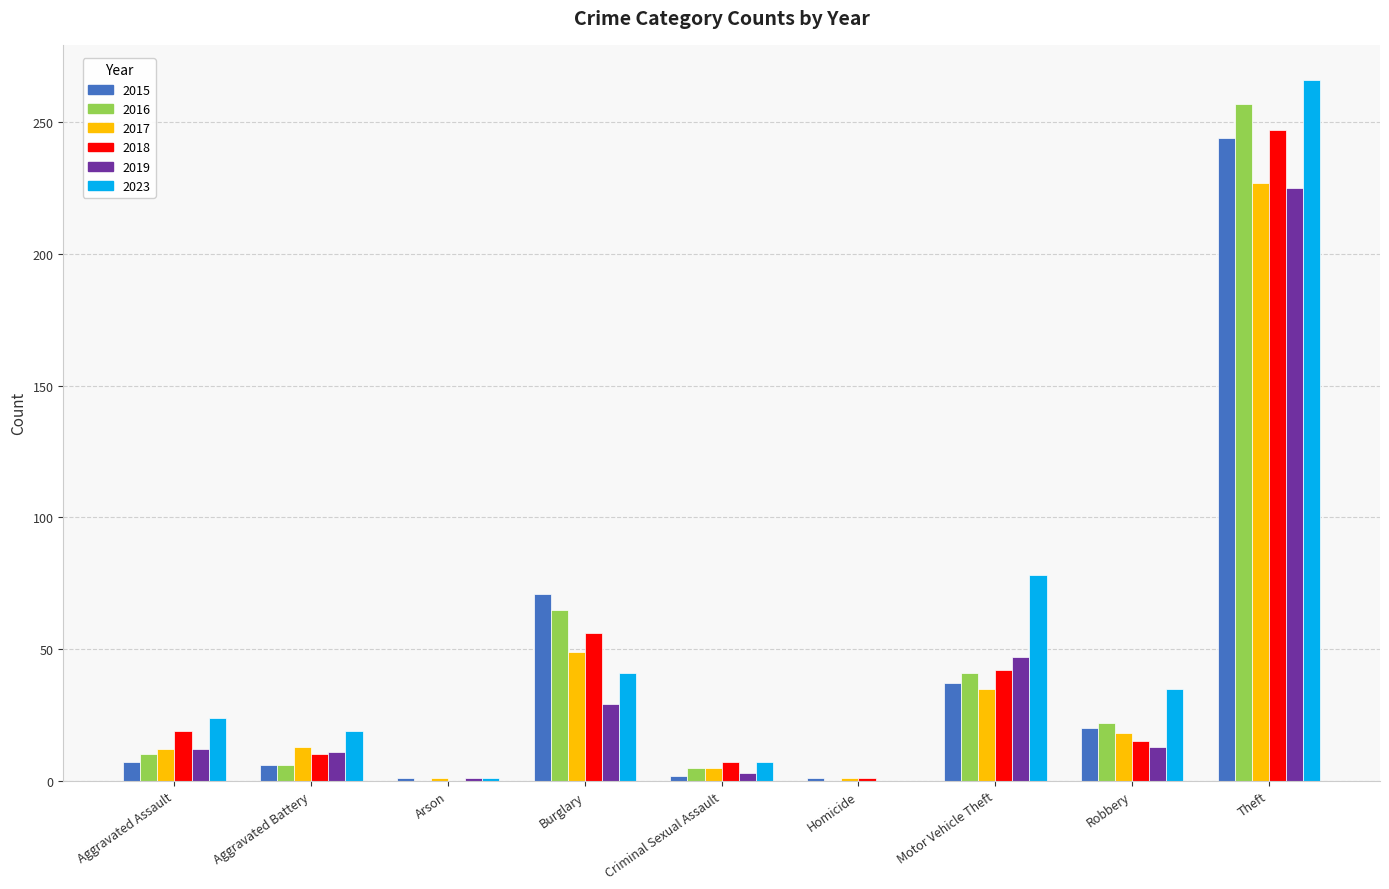

Between Motor Vehicle Theft and Theft, which series saw the biggest shift?

2016